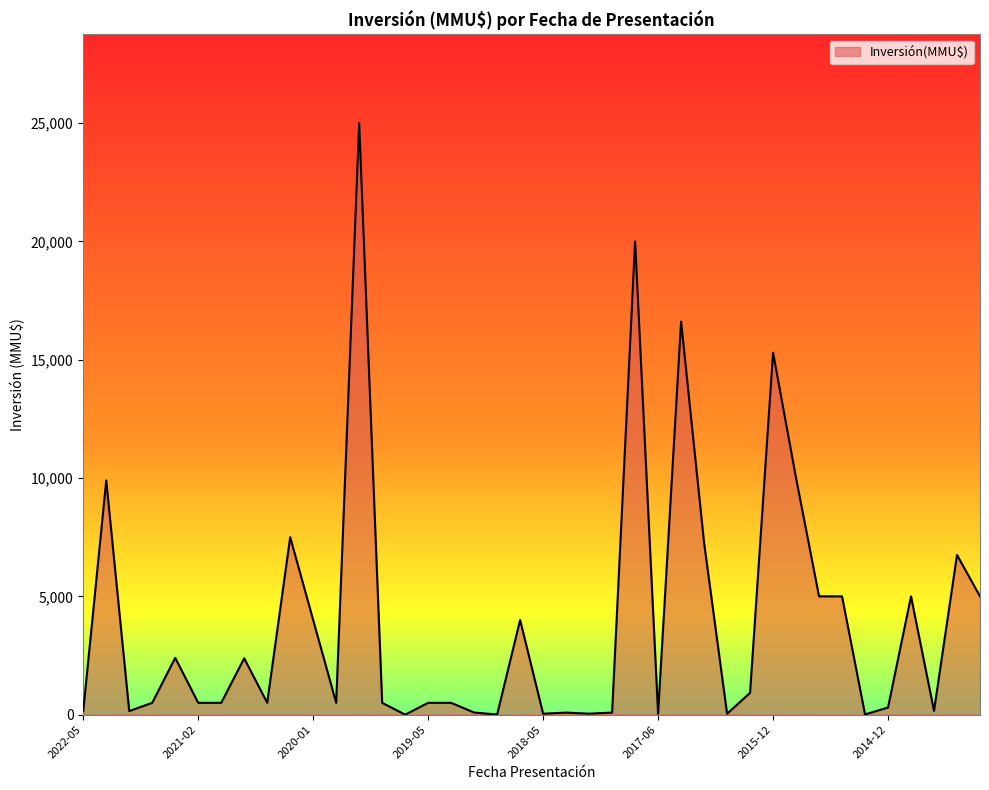

What is the greatest value displayed?

25000